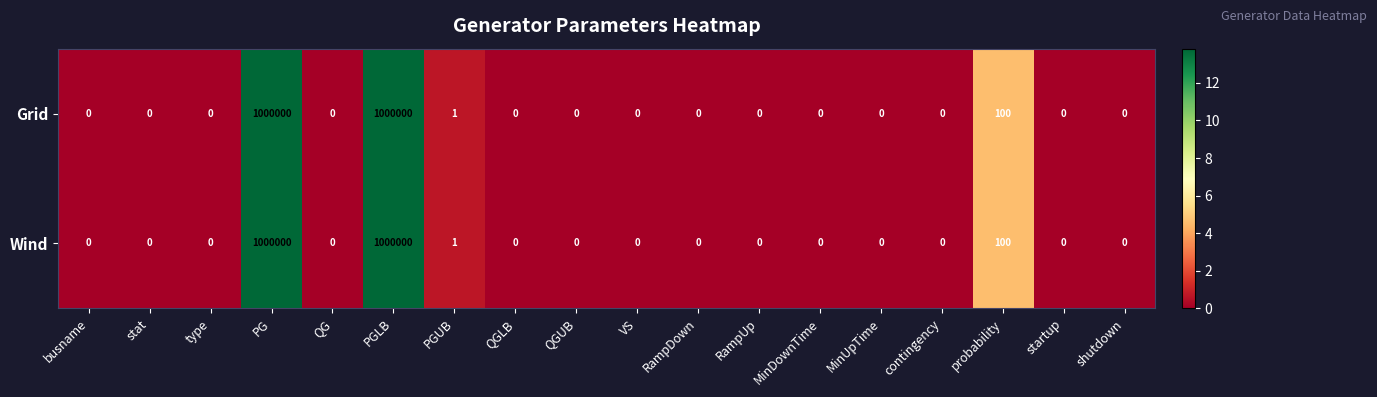

What is the greatest value displayed?

1000000